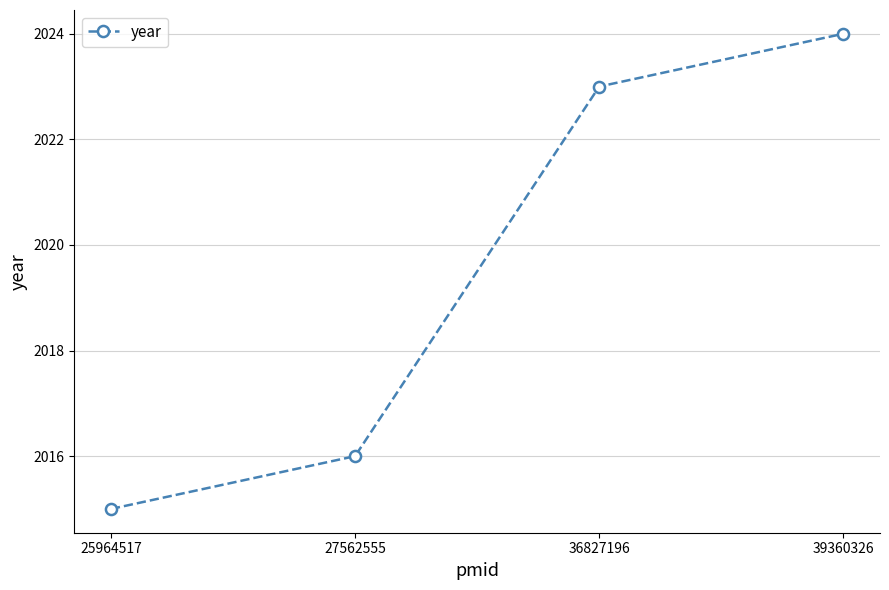

Reading left to right, extract all data points from this chart.

25964517=2015	27562555=2016	36827196=2023	39360326=2024